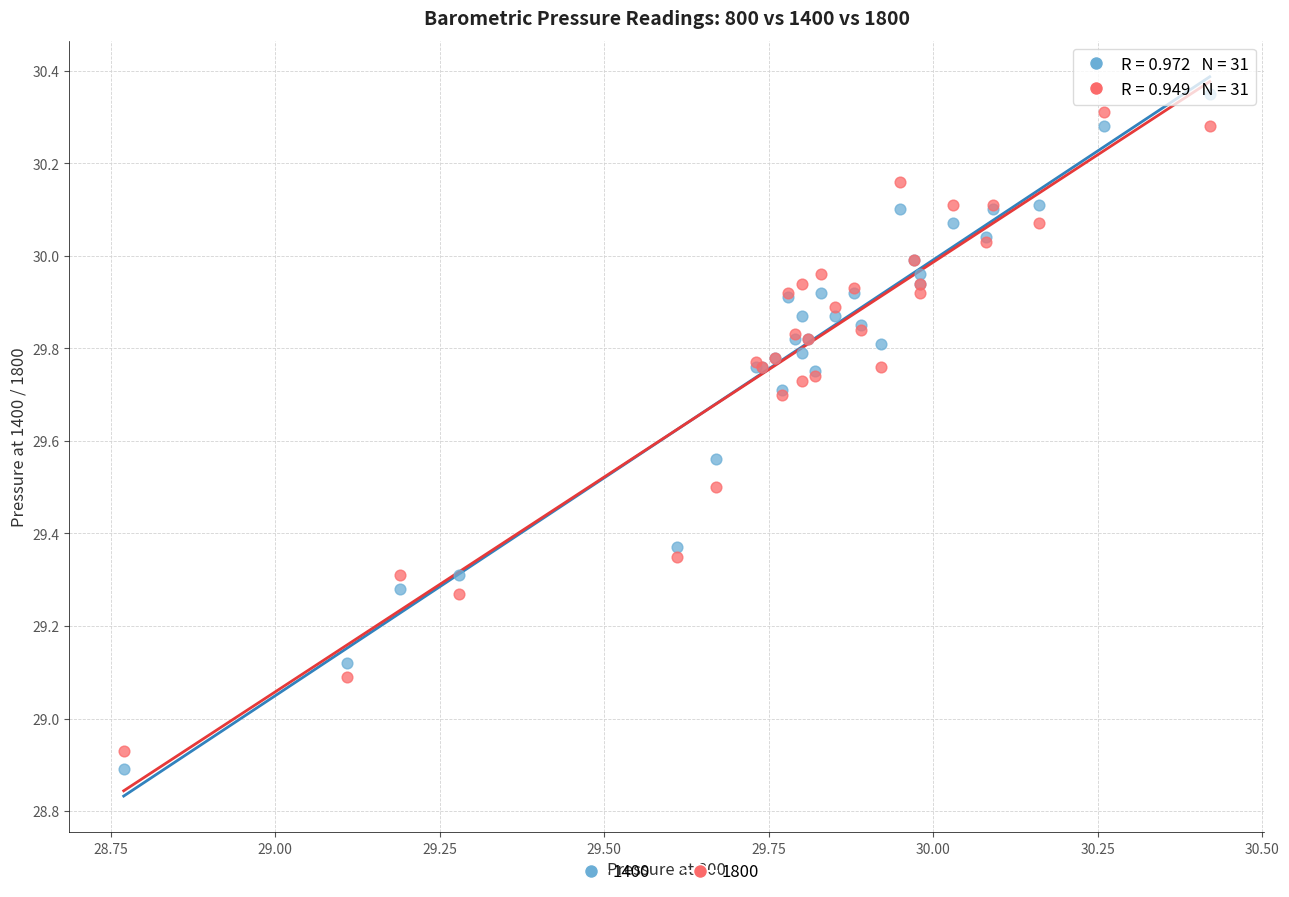

Which series has the largest Y range (max minus min)?

1400